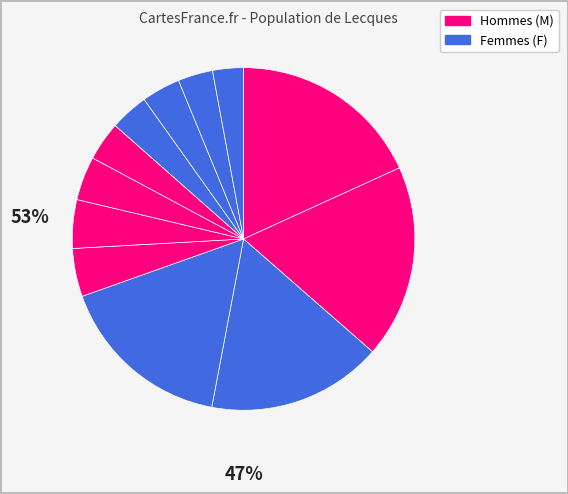

To the nearest percent, what is the average slice percentage?

8%